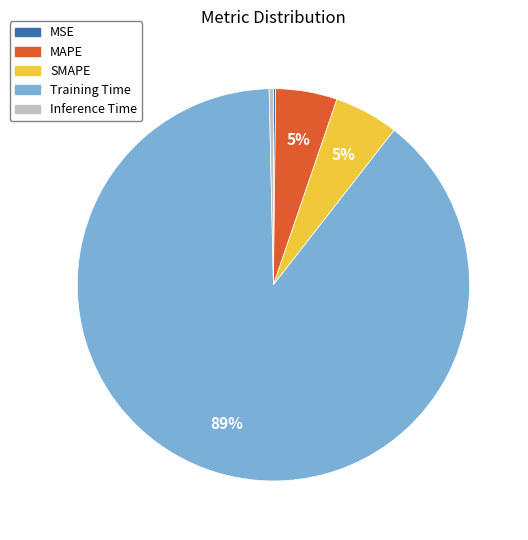

Combined, do SMAPE and MAPE account for over 50%?

No